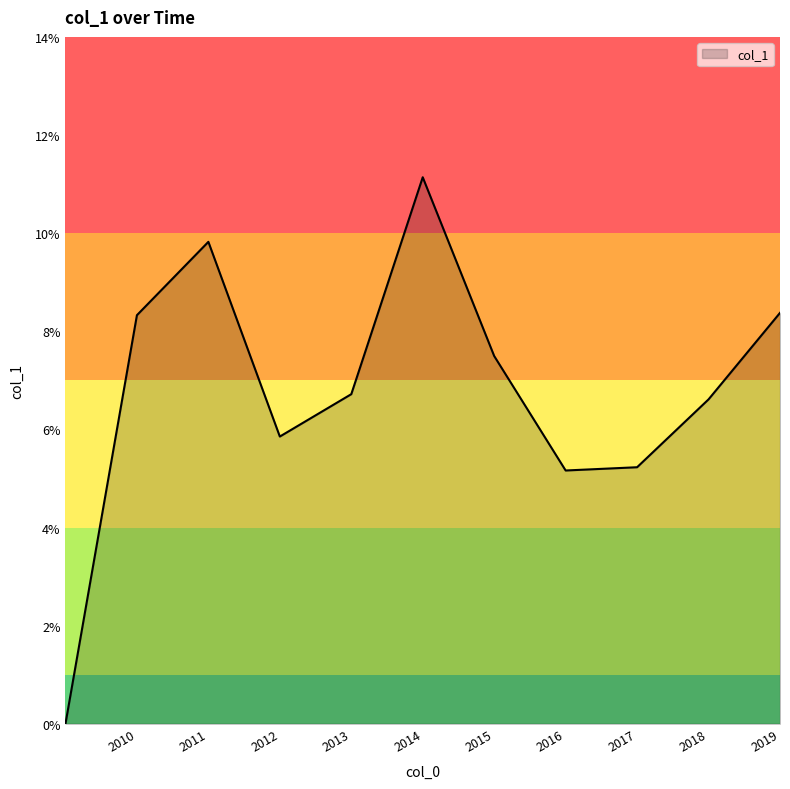

Does the chart have visible grid lines?

No